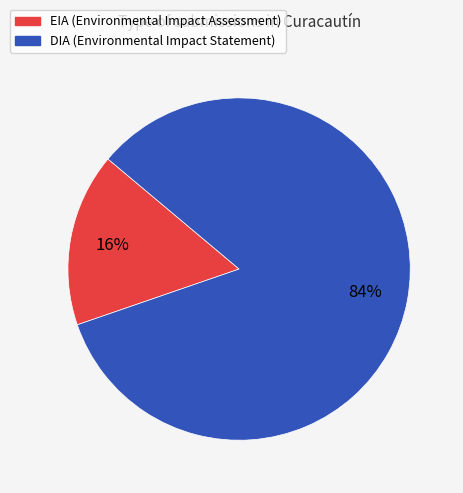

What percentage is the DIA slice, to the nearest percent?

84%